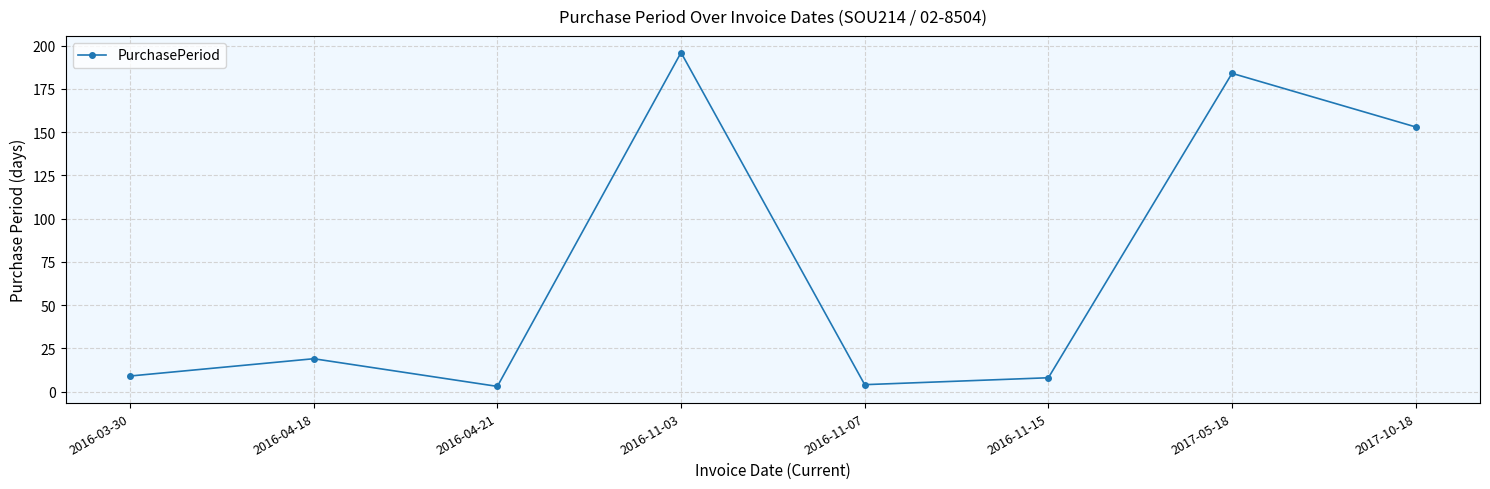

What is the label of the 3rd point from the left?

2016-04-21